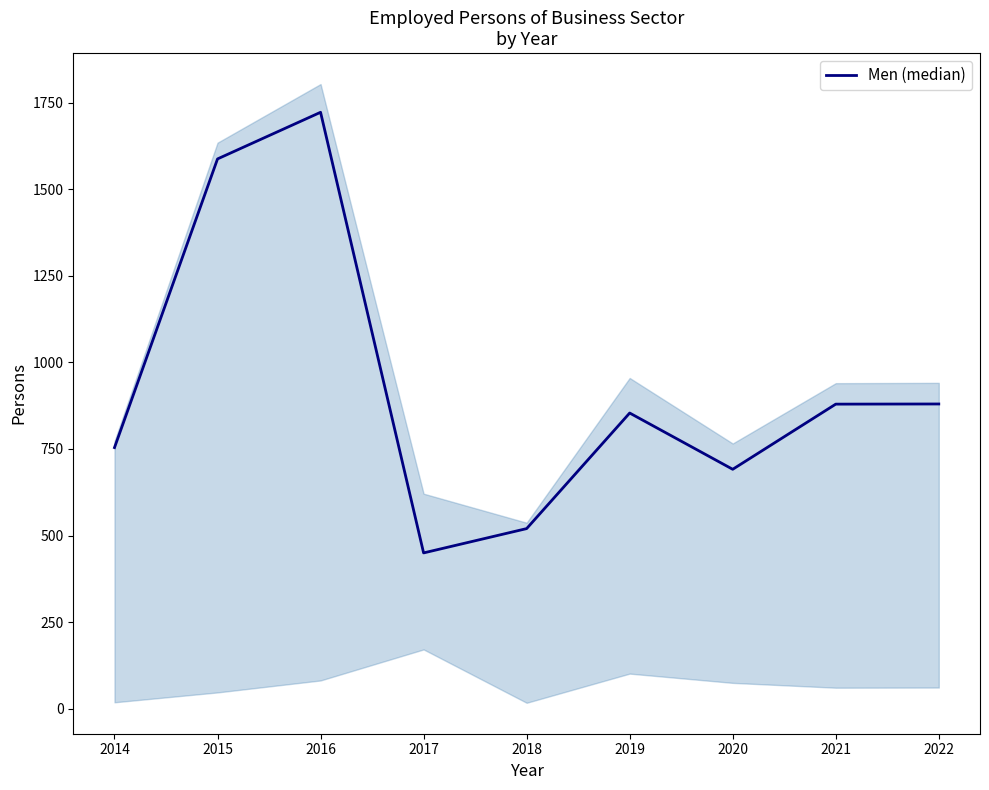

Rank the categories by value from highest to lowest.

2016, 2015, 2022, 2021, 2019, 2014, 2020, 2018, 2017